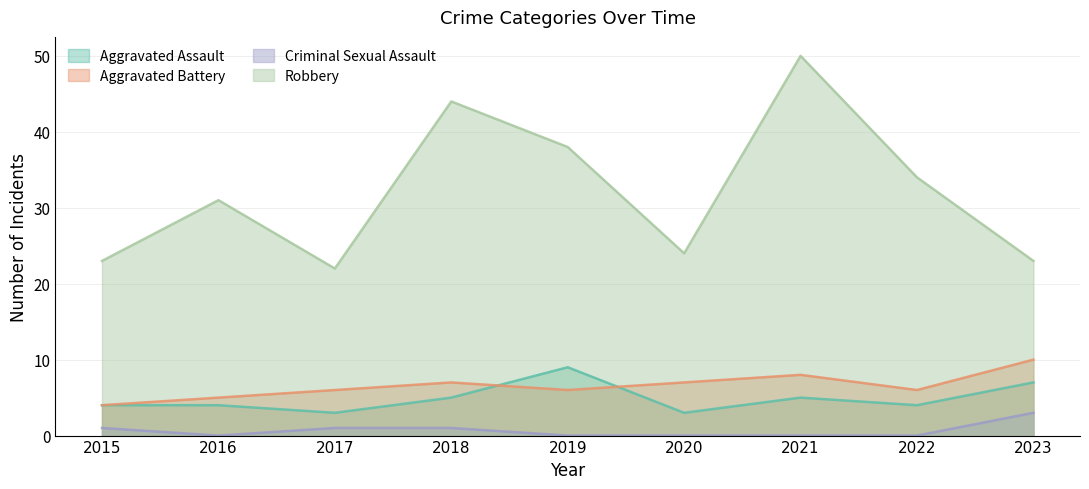

At which label does Criminal Sexual Assault reach its peak?

2023